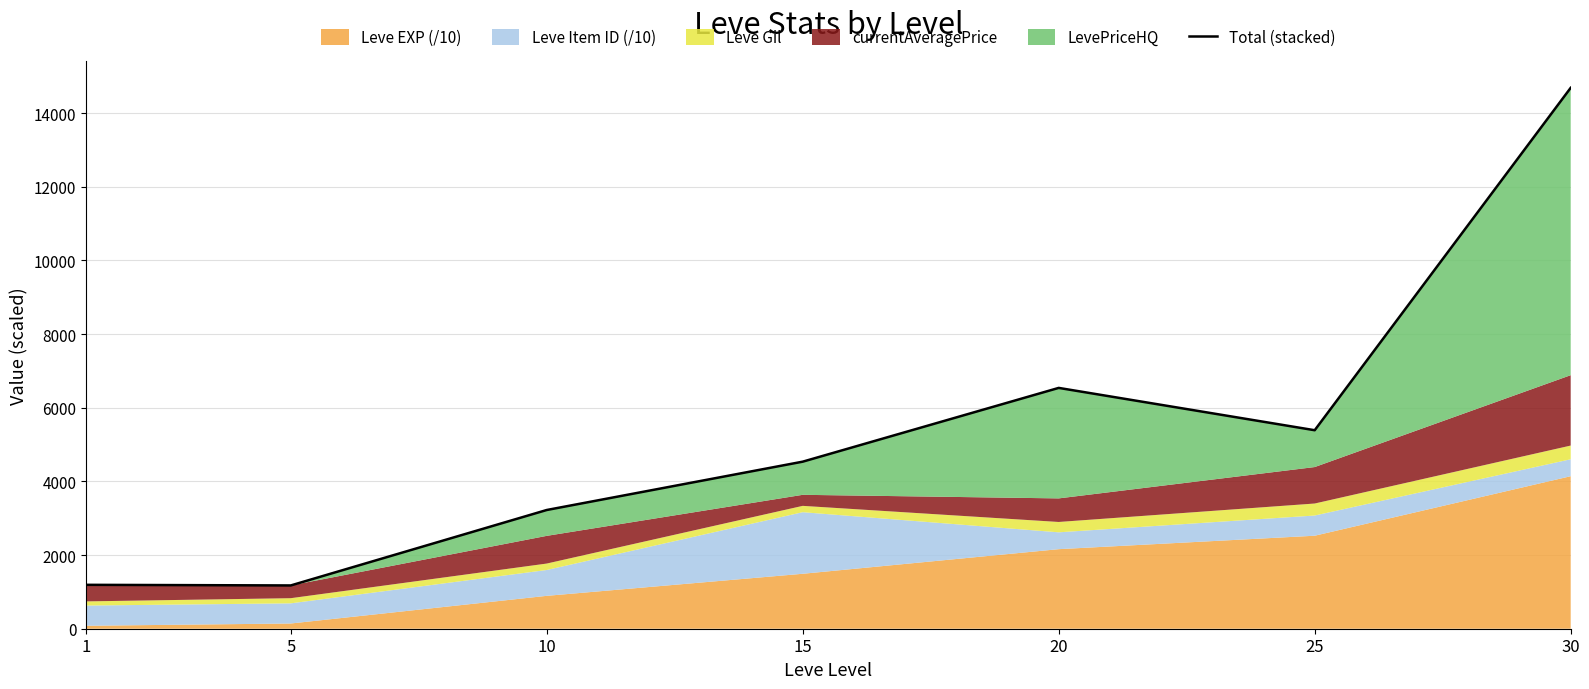

True or false: the data shows 616.9 at 1.

False